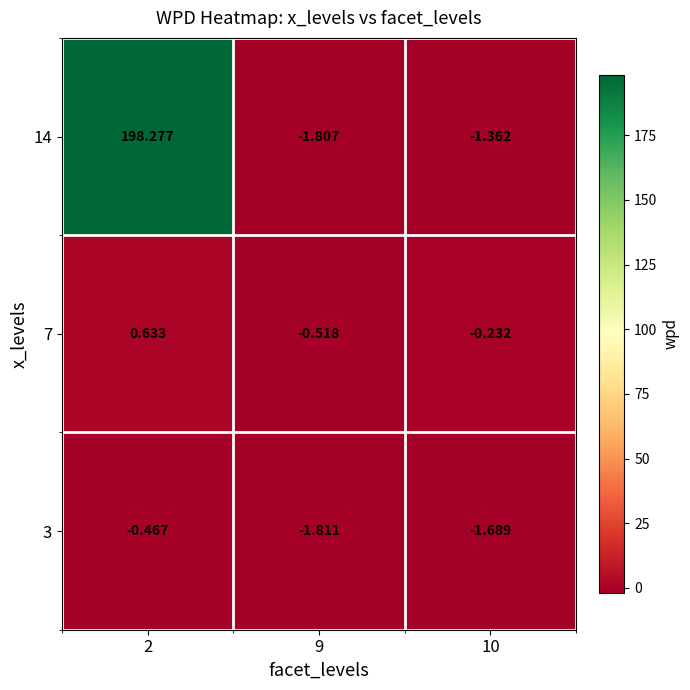

Rank the series at 2 from highest to lowest value.

14, 7, 3